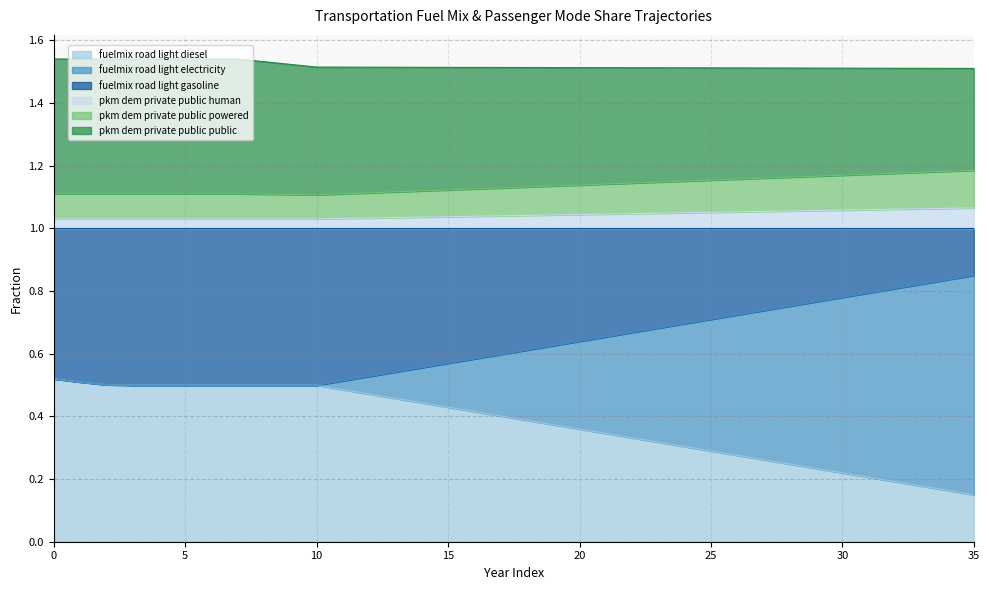

What is the difference between the maximum and minimum values in the frac_trns_pkm_dem_private_public_human series?

0.1